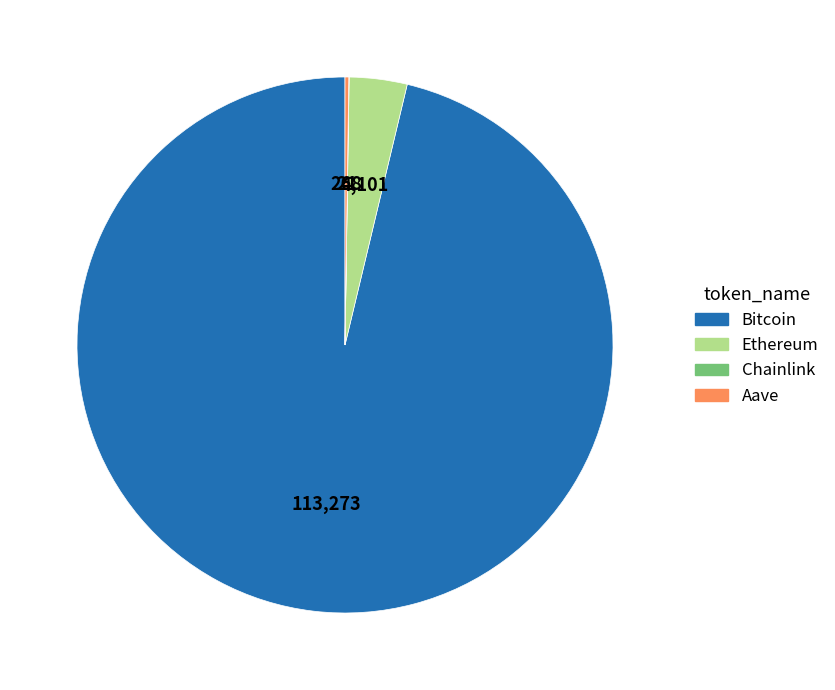

True or false: Bitcoin accounts for 84% of the total.

False